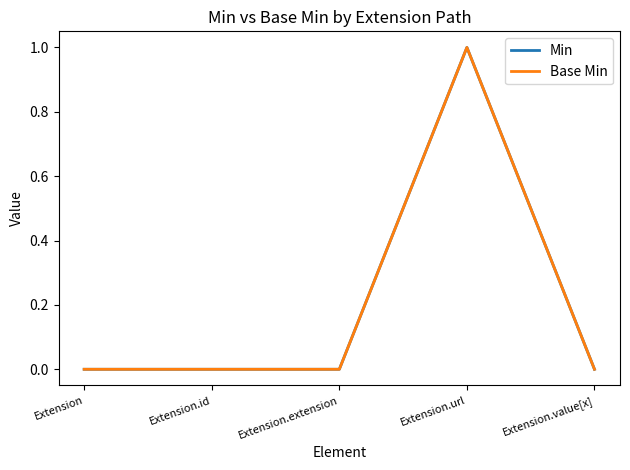

Does the chart have visible grid lines?

No